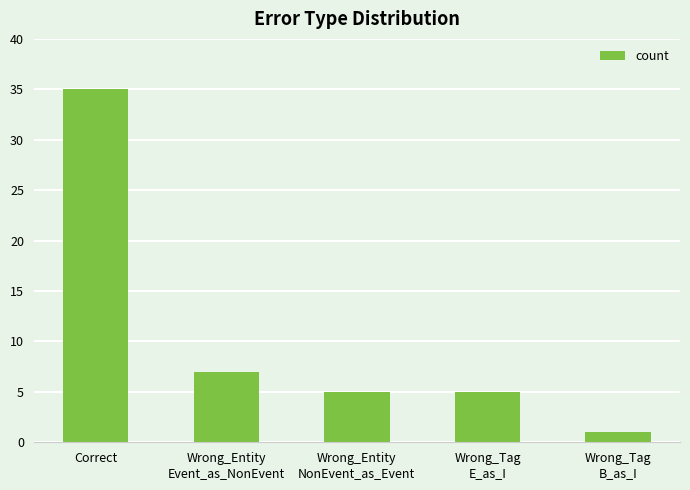

What is the label of the 4th bar from the right?

Wrong_Entity
Event_as_NonEvent